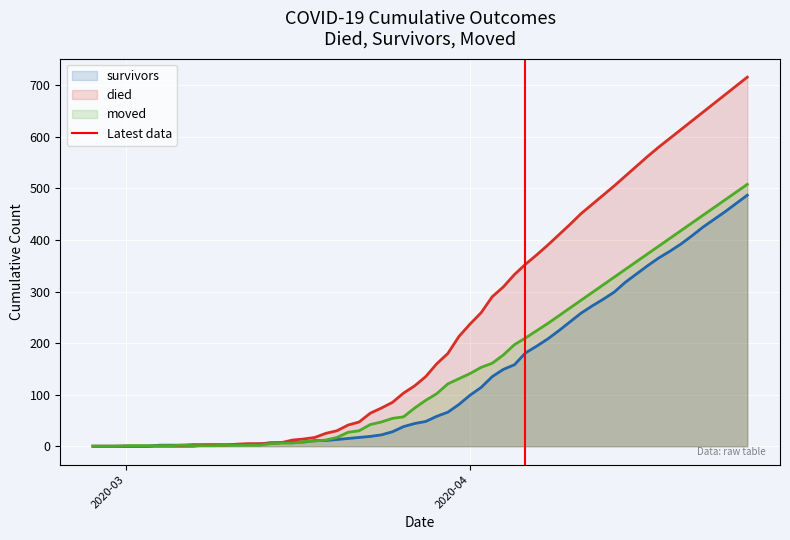

What is the maximum value for survivors?

487